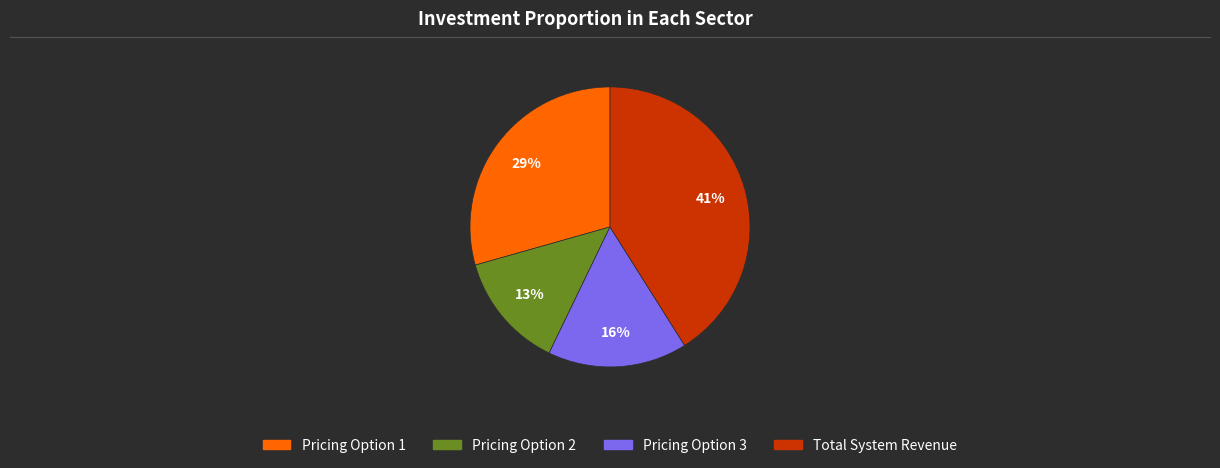

What percentage is the Pricing Option 3 slice, to the nearest percent?

16%